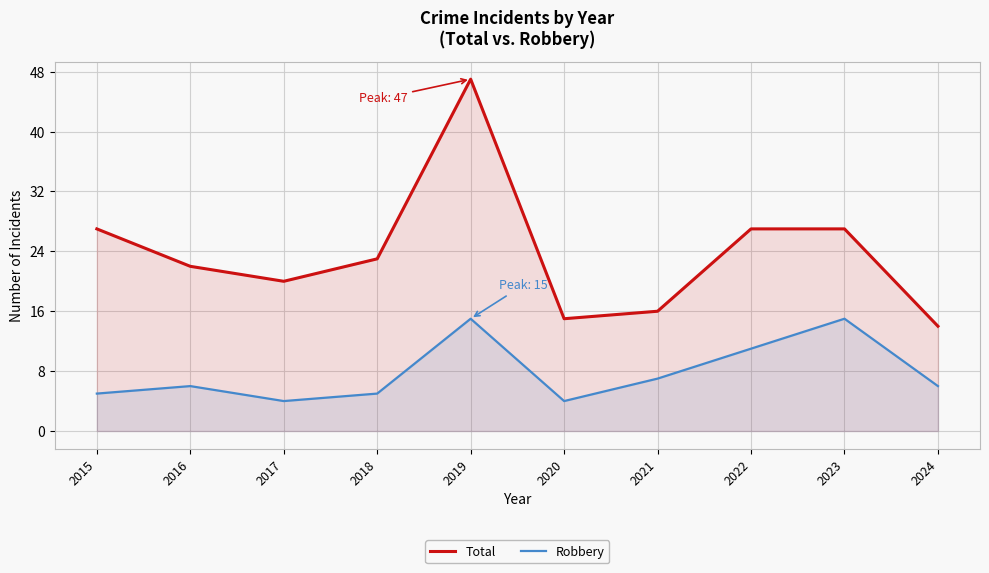

Reading left to right, extract all data points from this chart.

Total: 2015=27	2016=22	2017=20	2018=23	2019=47	2020=15	2021=16	2022=27	2023=27	2024=14
Robbery: 2015=5	2016=6	2017=4	2018=5	2019=15	2020=4	2021=7	2022=11	2023=15	2024=6